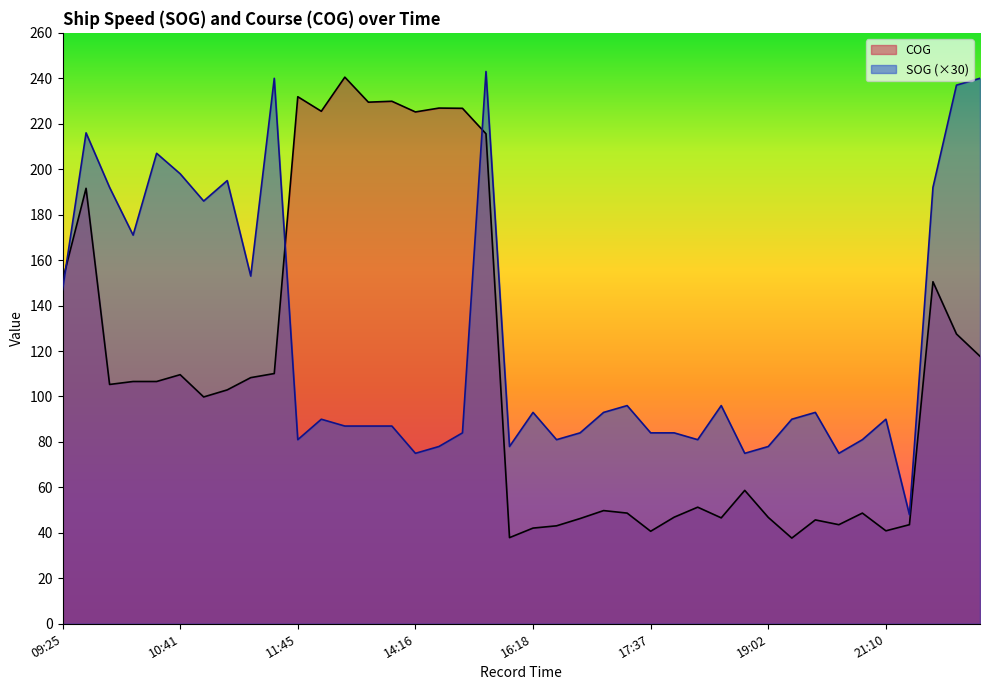

After their last crossing, which series has the higher values: SOG or COG?

SOG